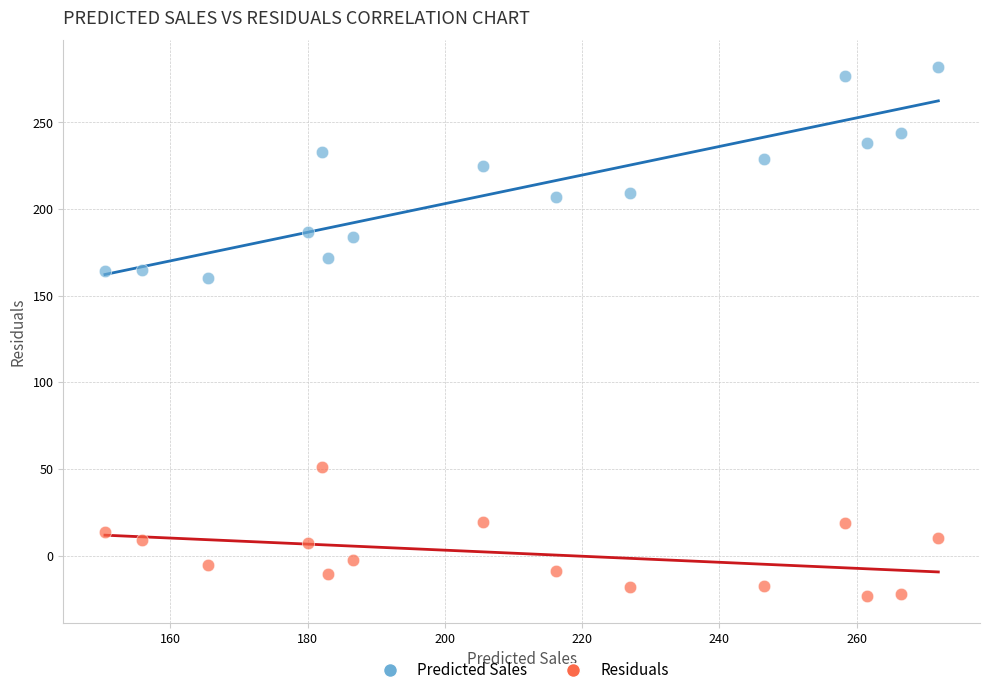

Across all series, what Y value is closest to 129?

160.0